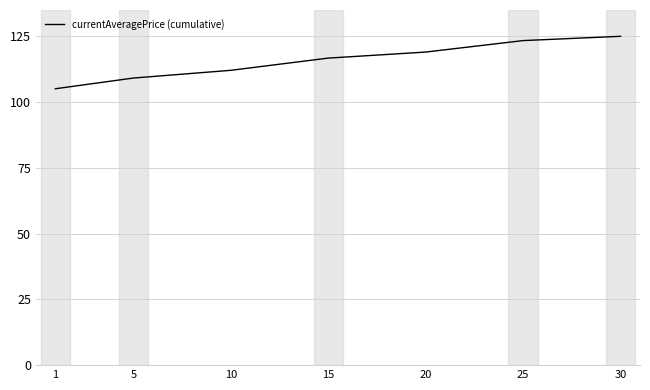

Rank the categories by value from highest to lowest.

30, 25, 20, 15, 10, 5, 1